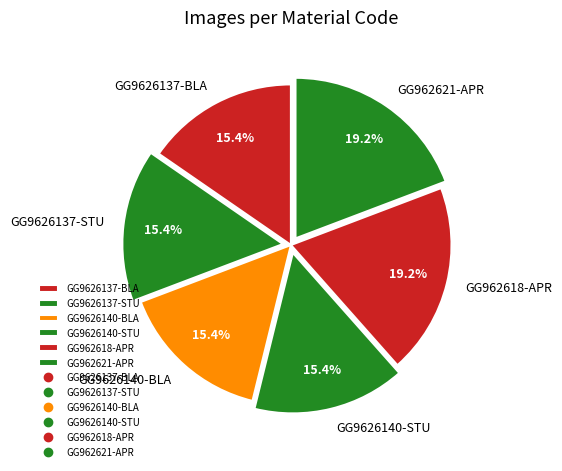

Approximately how many times larger is the value at GG9626137-STU compared to GG9626140-STU?

1.0